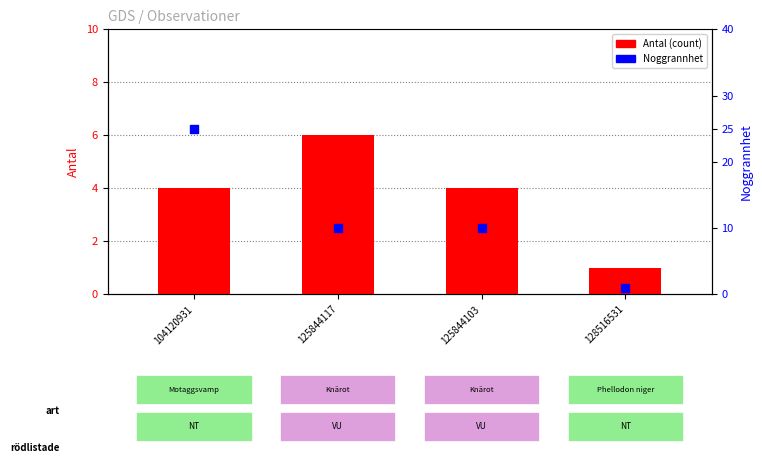

Which series reaches the maximum Y coordinate?

Noggrannhet